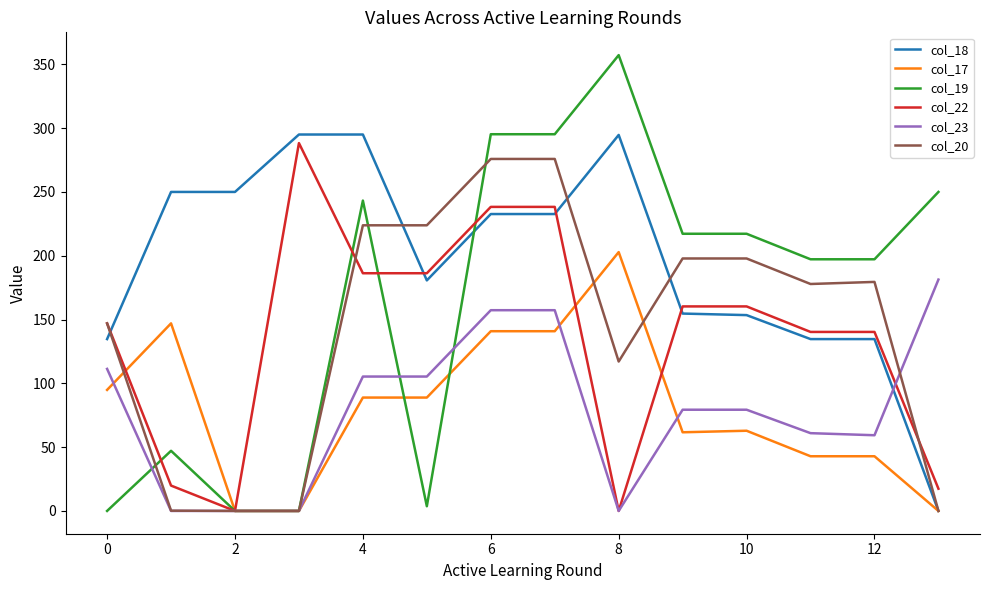

What is the maximum value shown in the chart?

357.2